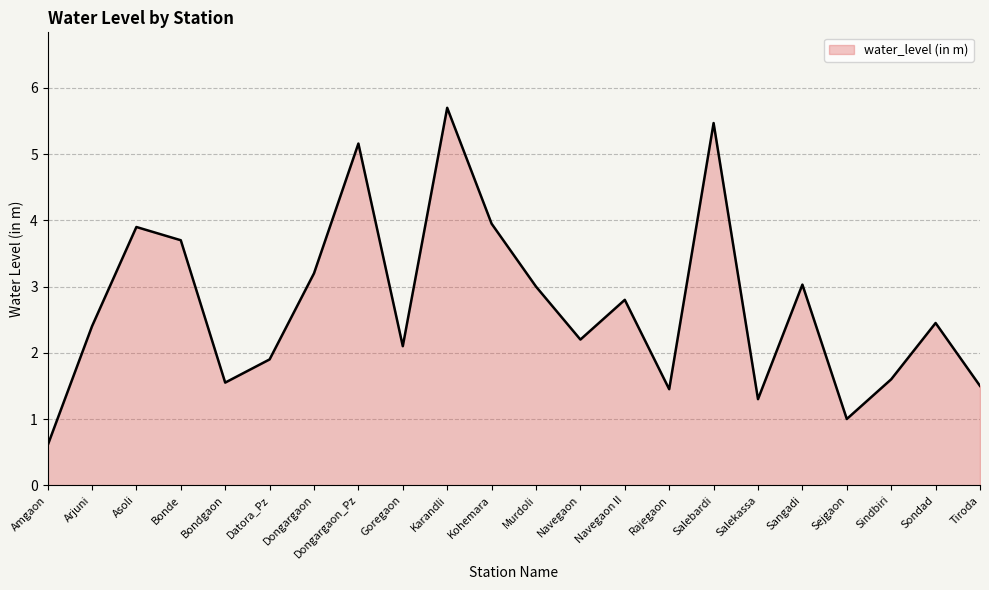

What position from the right is Bonde?

19